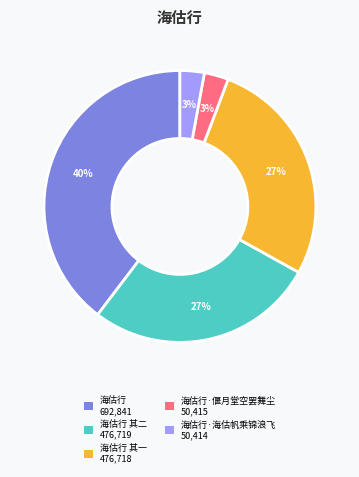

Is there a majority slice in this chart?

No